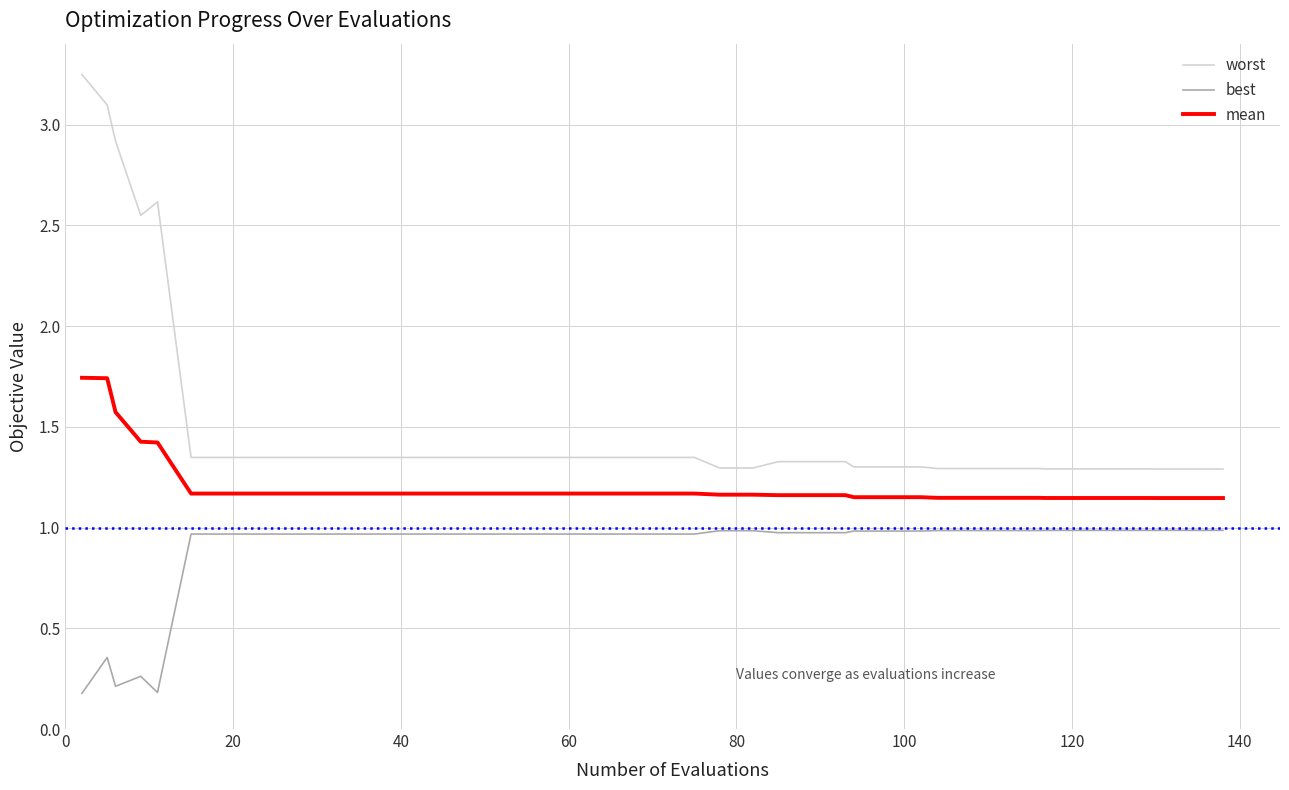

Rank the series by their average value, from lowest to highest.

best, mean, worst